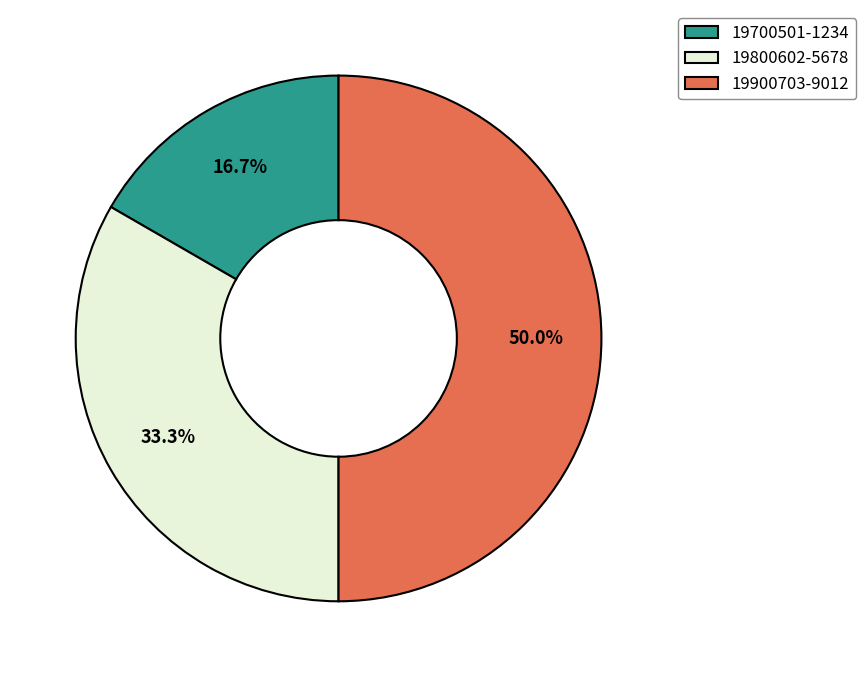

Which category has the smallest portion of the pie?

19700501-1234